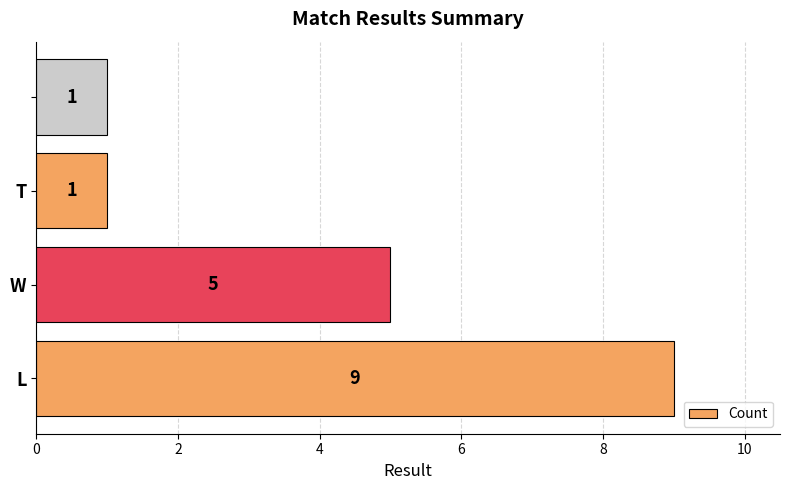

Reading top to bottom, list all the values displayed in this chart.

1	1	5	9